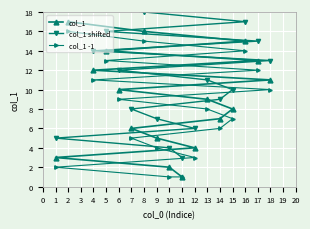

The value of col_1 at 9 is 1. True or false?

False